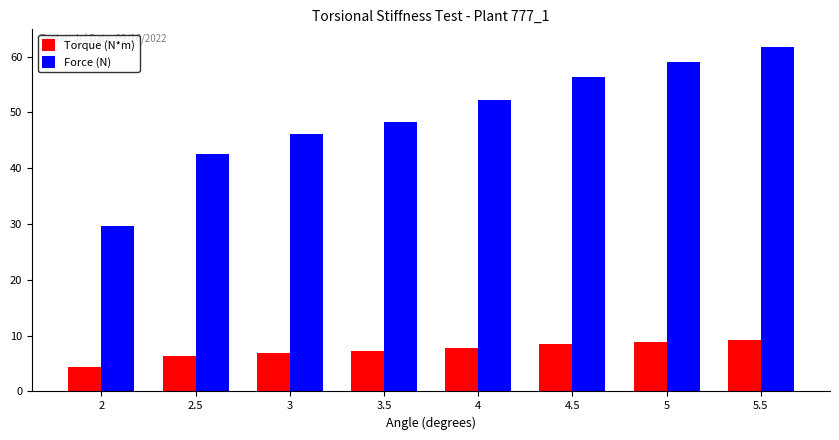

How many bars are there in each group?

2